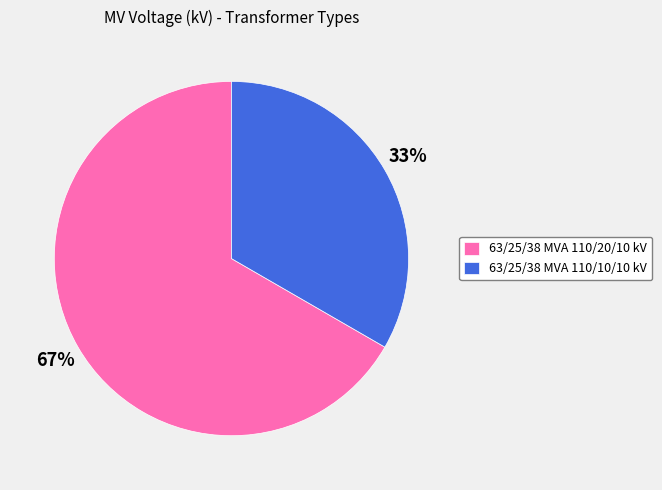

True or false: 63/25/38 MVA 110/10/10 kV accounts for 23% of the total.

False